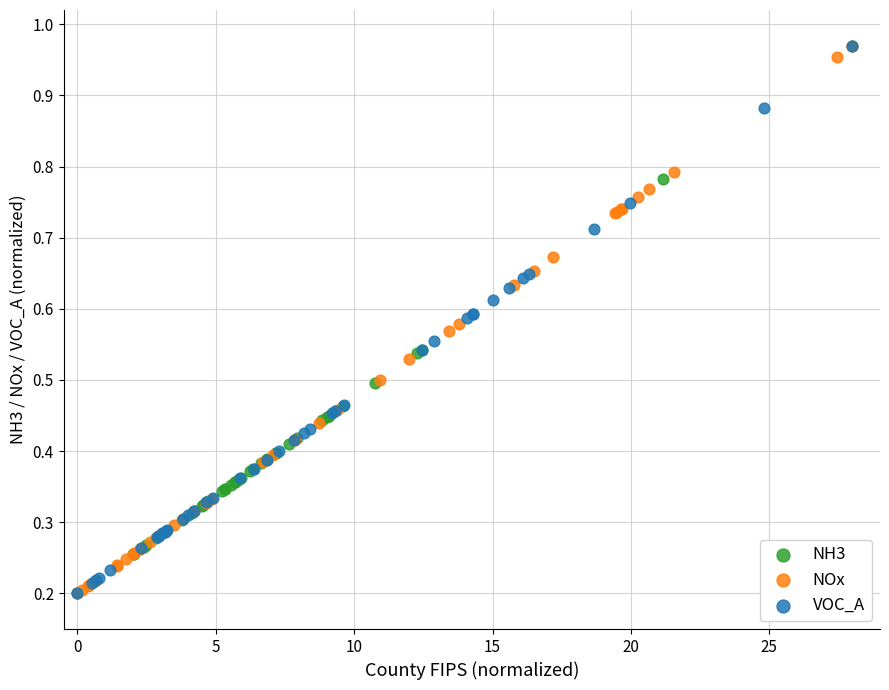

What are all the series names shown in the legend?

NH3, NOx, VOC_A